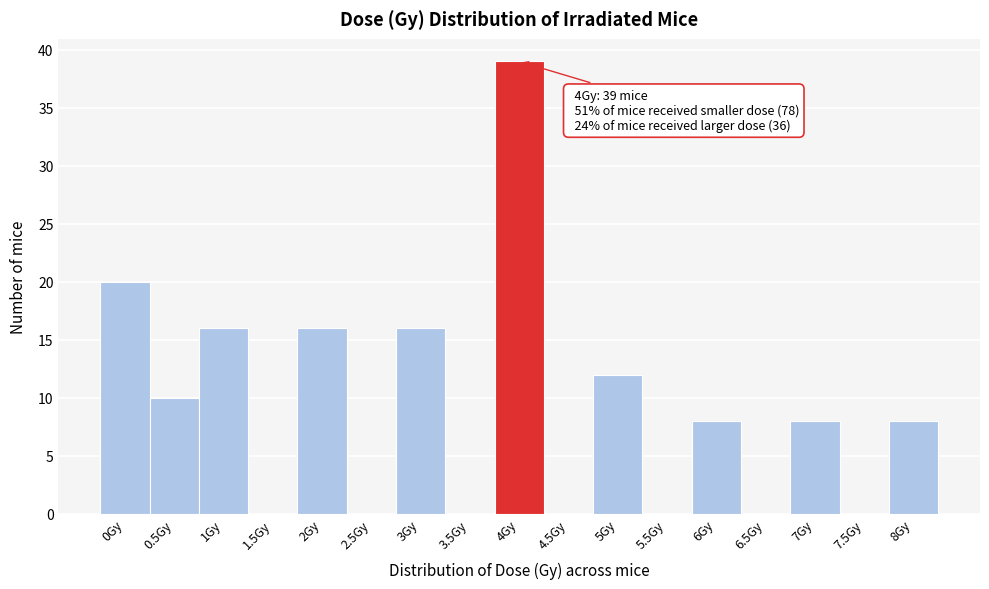

Reading left to right, transcribe all the data shown in this chart.

0Gy=20	0.5Gy=10	1Gy=16	1.5Gy=0	2Gy=16	2.5Gy=0	3Gy=16	3.5Gy=0	4Gy=39	4.5Gy=0	5Gy=12	5.5Gy=0	6Gy=8	6.5Gy=0	7Gy=8	7.5Gy=0	8Gy=8